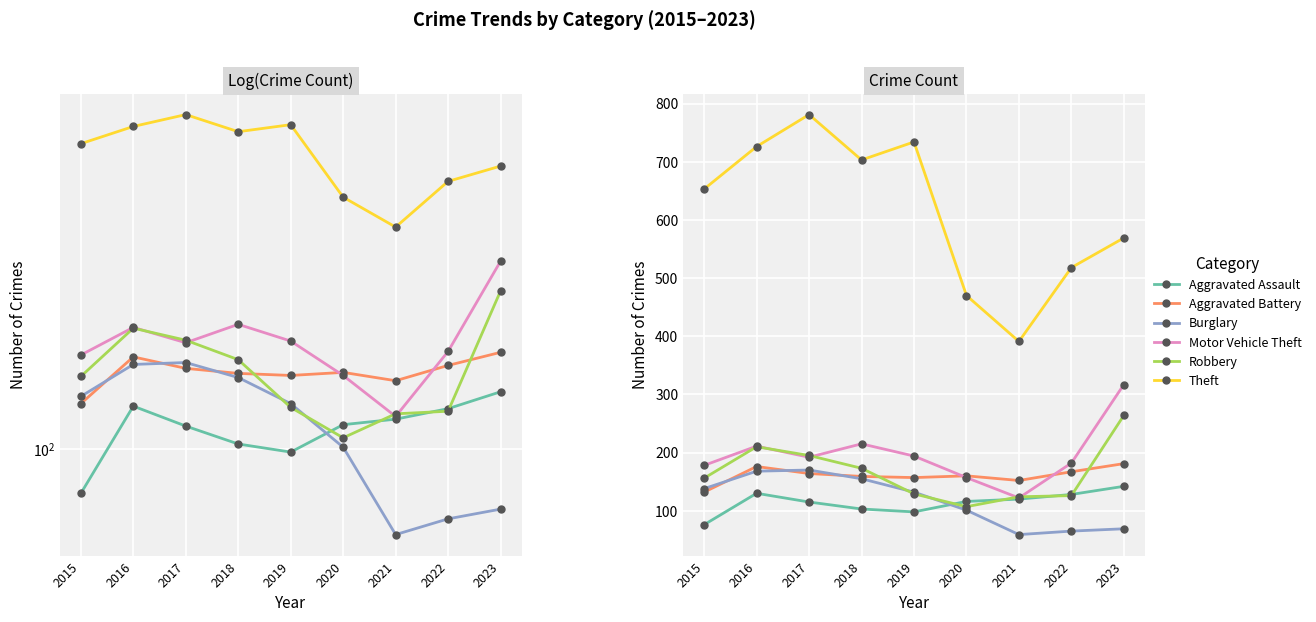

Is the value of Aggravated Battery at 2018 greater than the value of Motor Vehicle Theft at 2018?

No